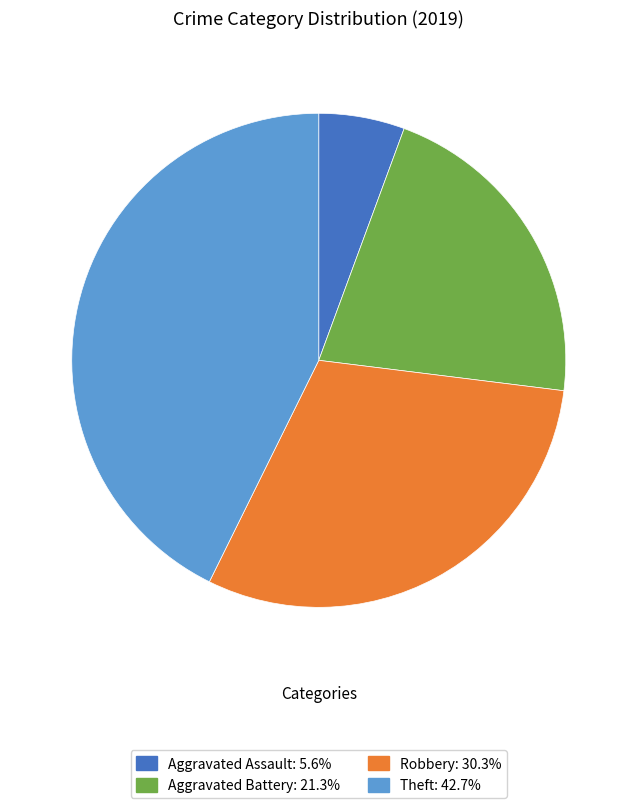

The Robbery slice represents 45% of the pie. True or false?

False